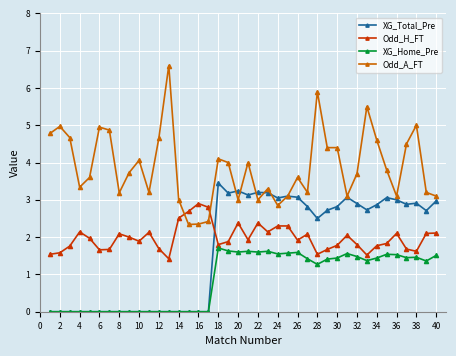

True or false: Odd_A_FT and XG_Home_Pre intersect in this chart.

False